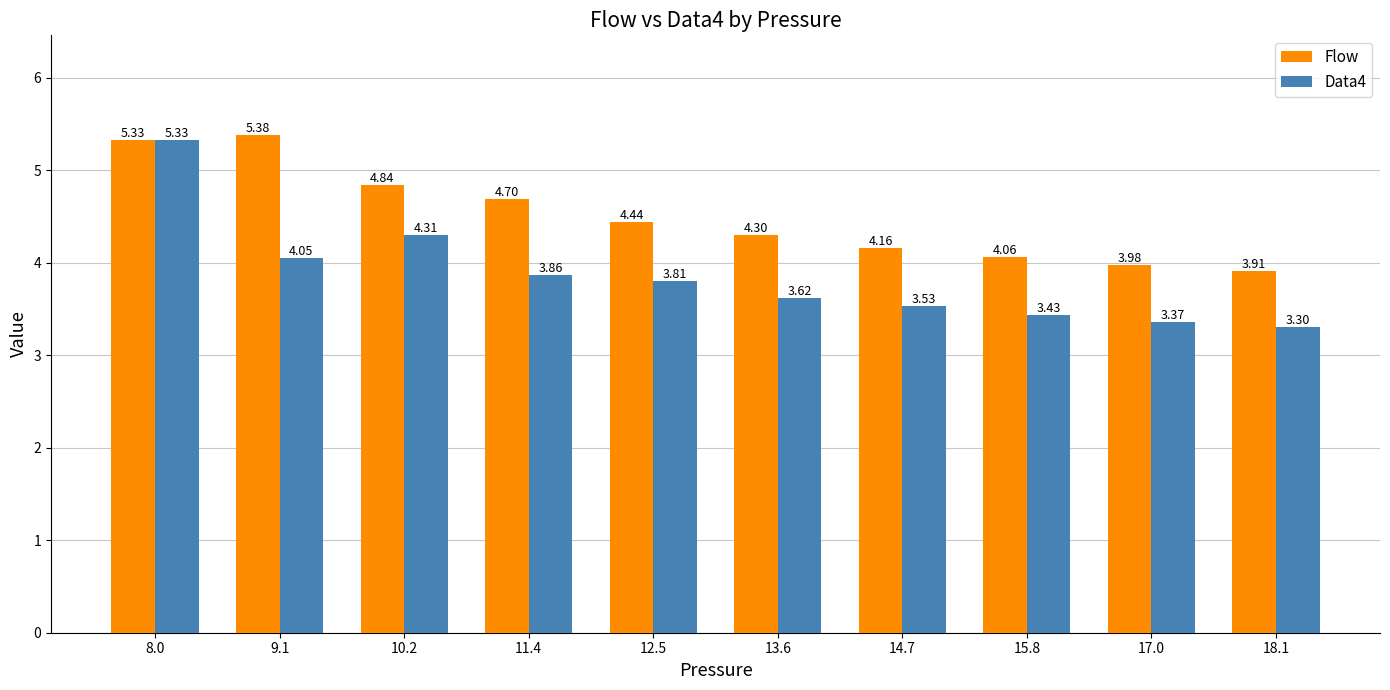

At which label does Flow reach its minimum?

18.1